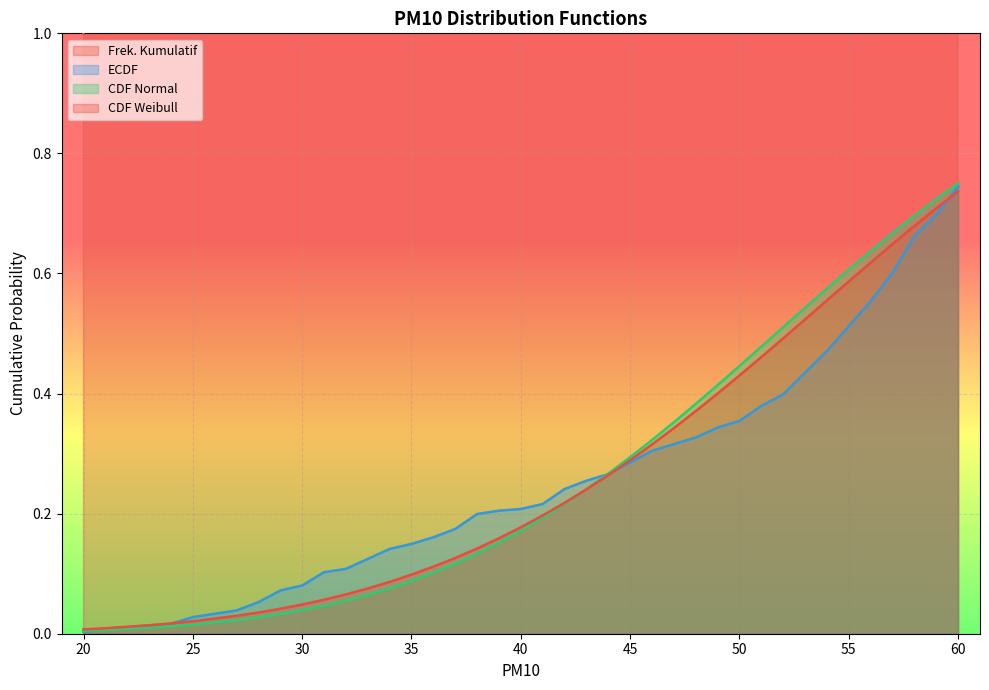

What is the highest value of the ECDF series?

0.7